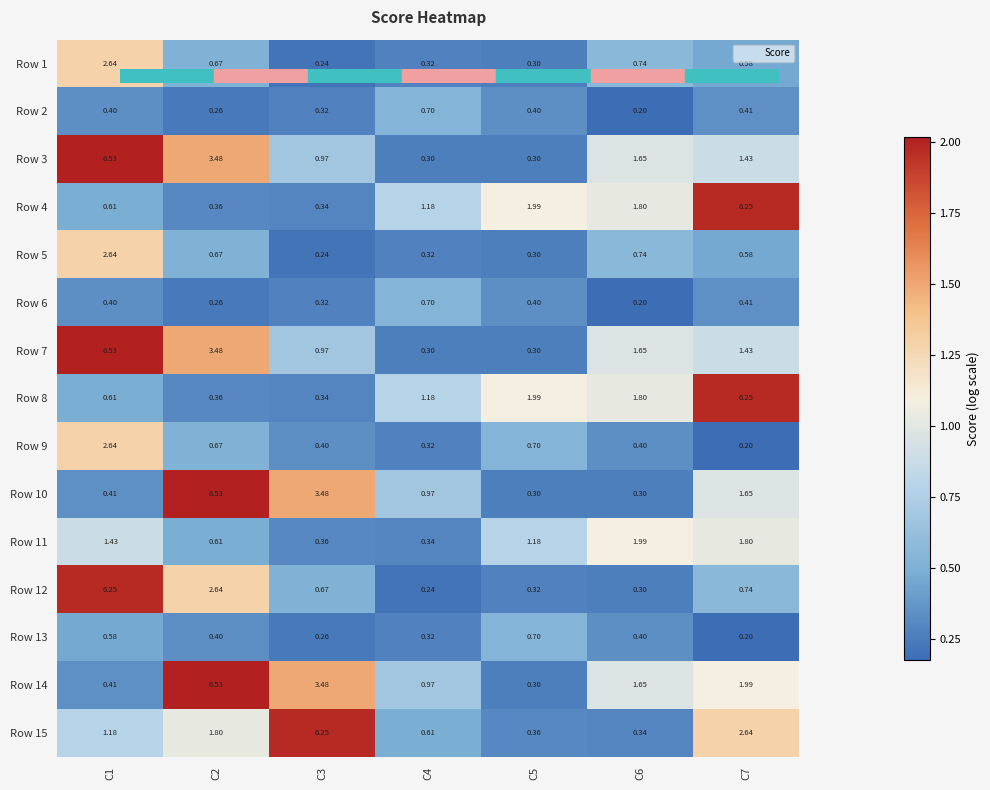

Is the value of Row 1 at C2 greater than the value of Row 8 at C3?

Yes